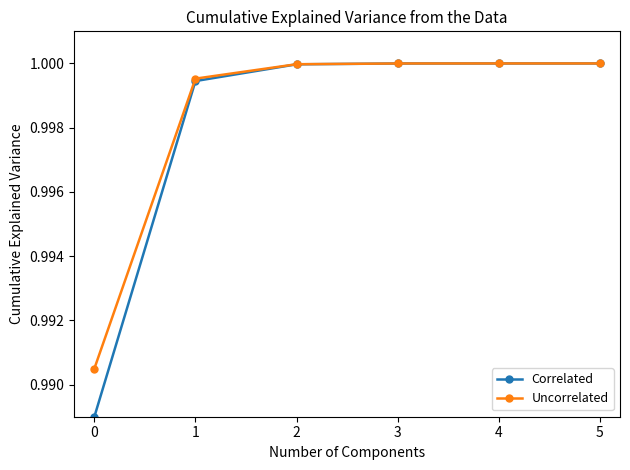

Which series changed the most between 0 and 1?

Correlated